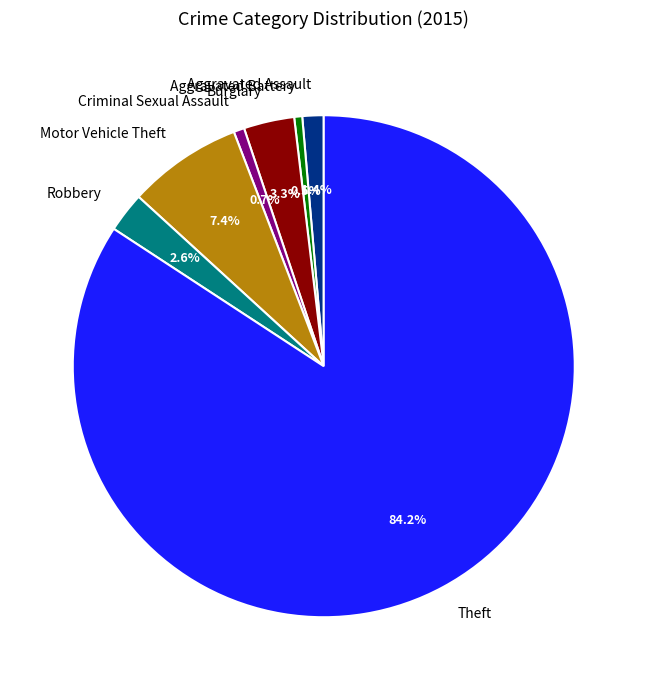

What is the ratio of the value at Aggravated Battery to the value at Motor Vehicle Theft?

0.1